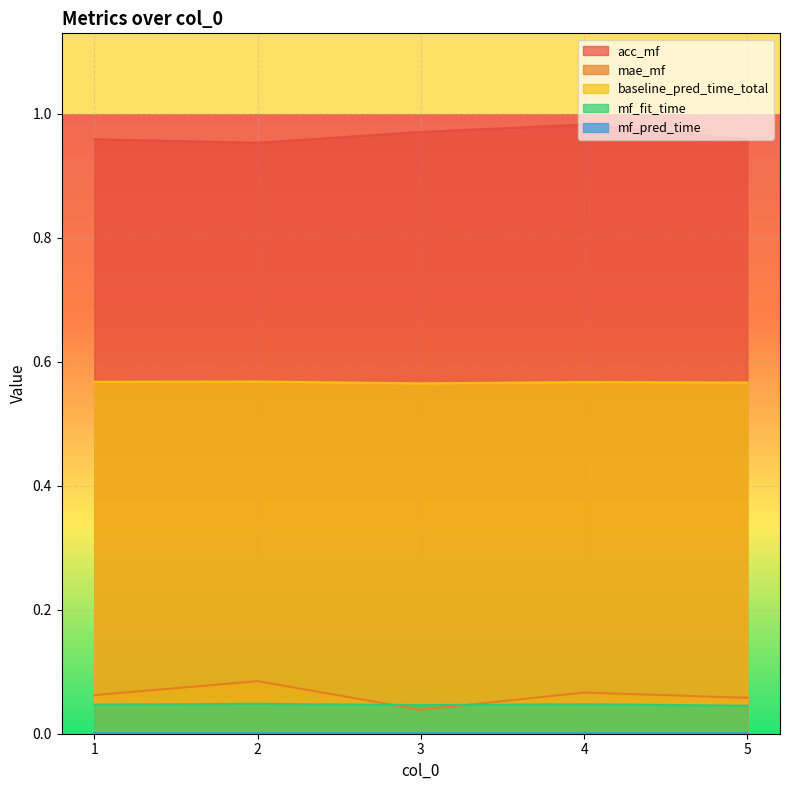

True or false: baseline_pred_time_total has a value of 0.3 at 4.

False